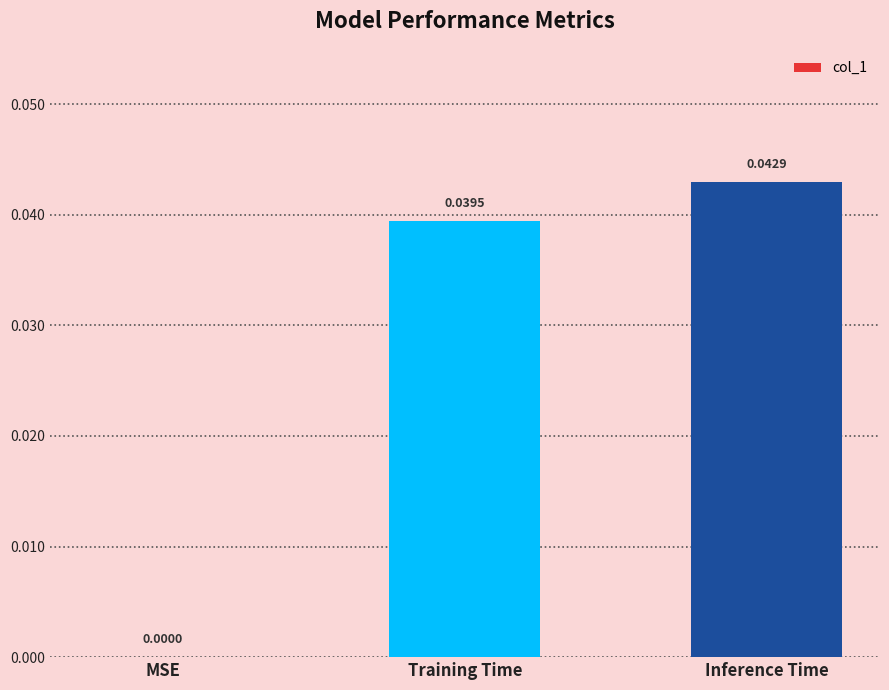

Which label corresponds to the largest value in the chart?

Inference Time